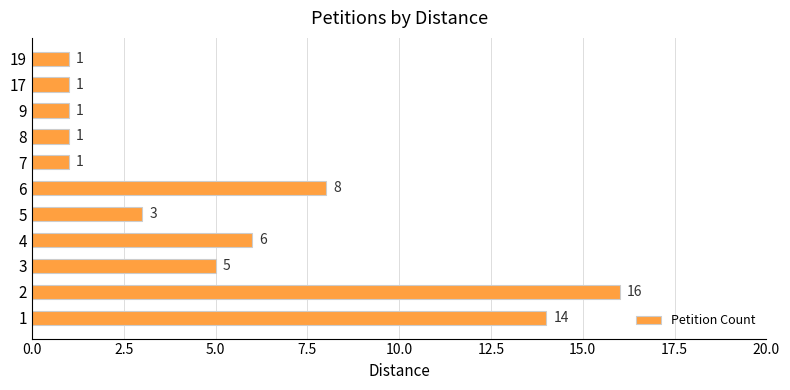

Does the chart contain stacked bars?

No